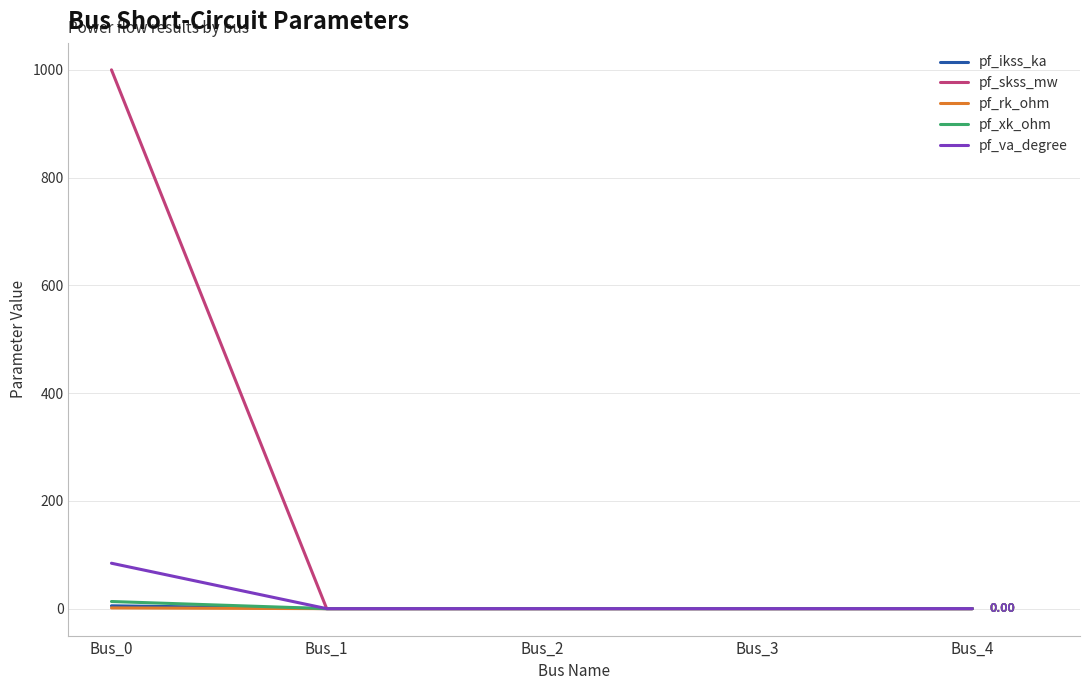

Between Bus_0 and Bus_3, which series saw the biggest shift?

pf_skss_mw